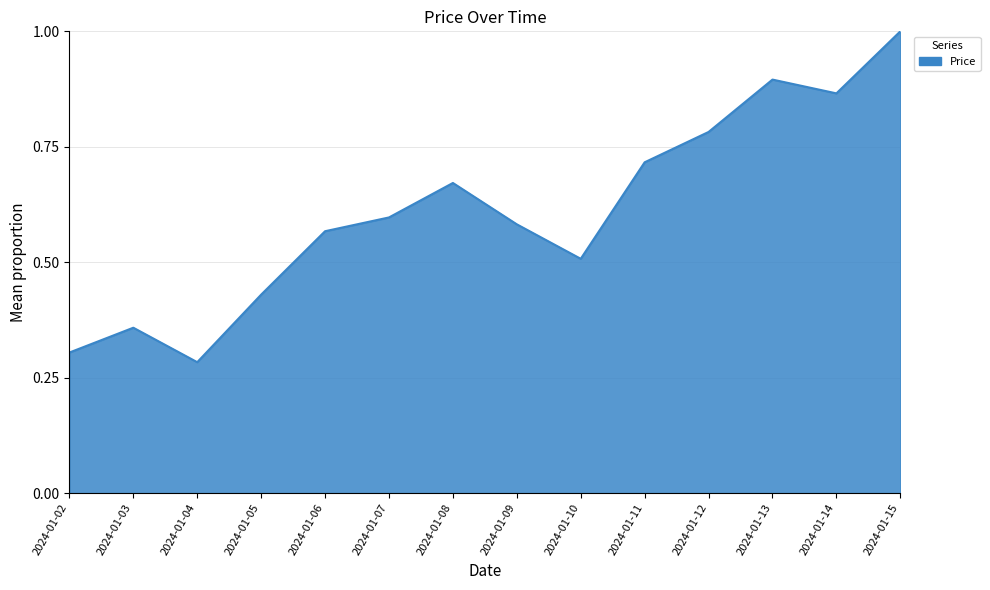

What is the sum of all values?

8.6